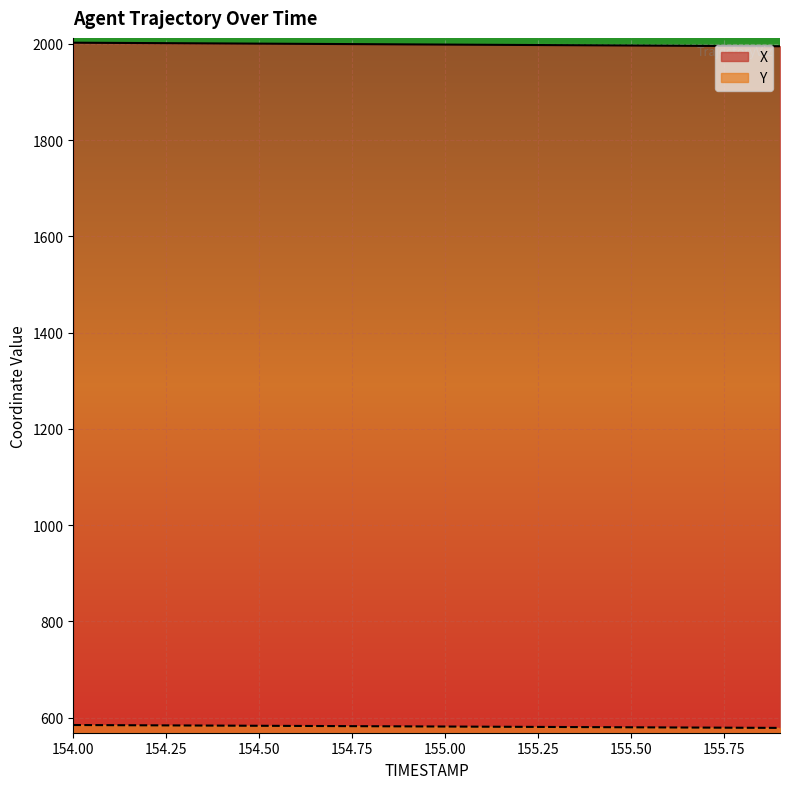

At which label does X first exceed 1999?

154.00